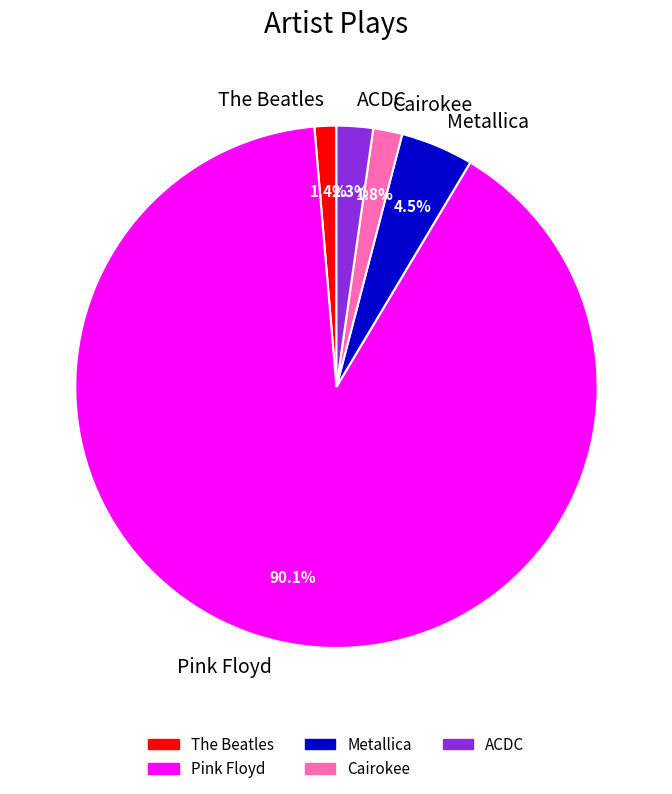

True or false: The Beatles accounts for 1% of the total.

True